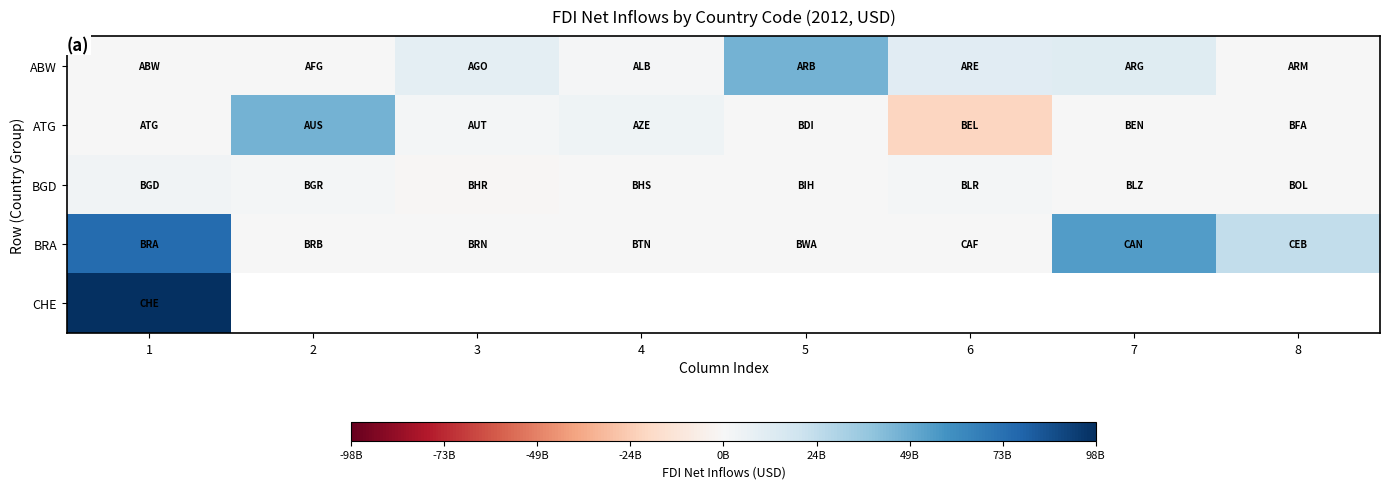

Which series has the largest total across all categories?

BRA